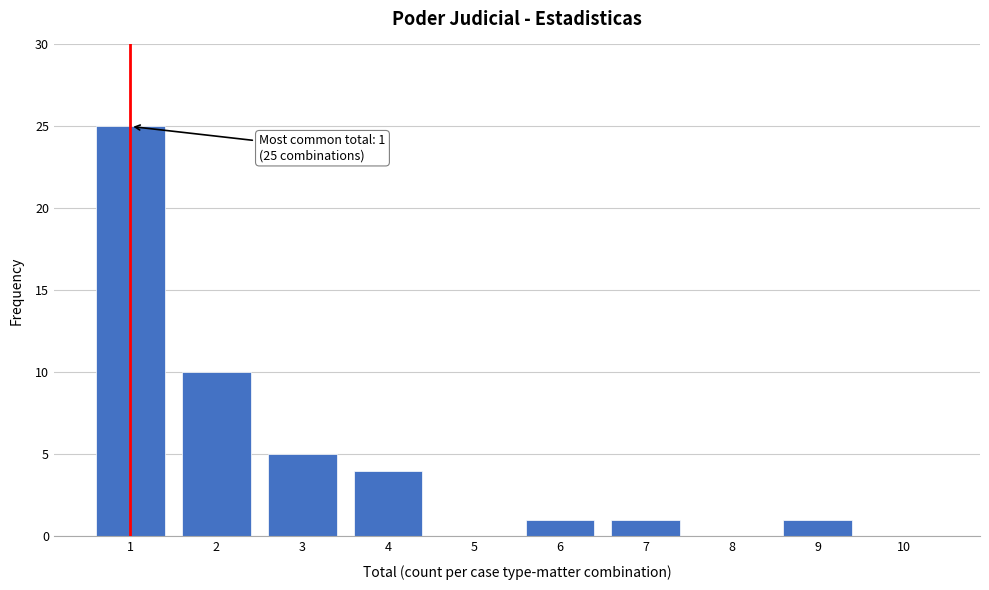

Reading left to right, what are all the values shown in this chart?

1=25	2=10	3=5	4=4	5=0	6=1	7=1	8=0	9=1	10=0